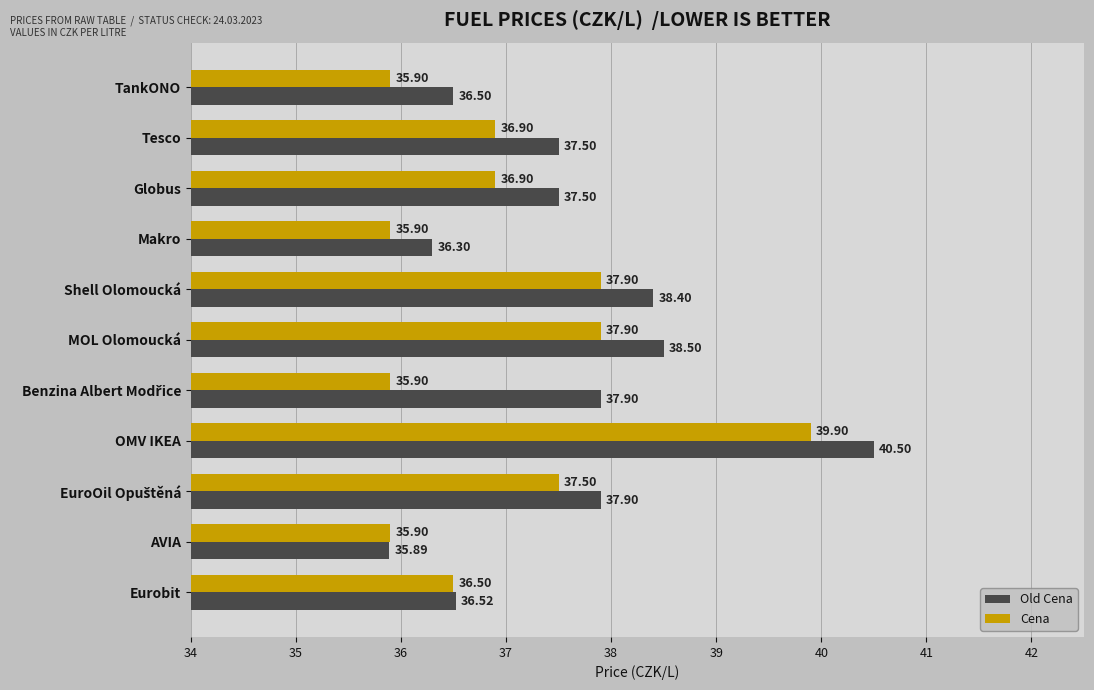

Rank the series at OMV IKEA from highest to lowest value.

Old Cena, Cena